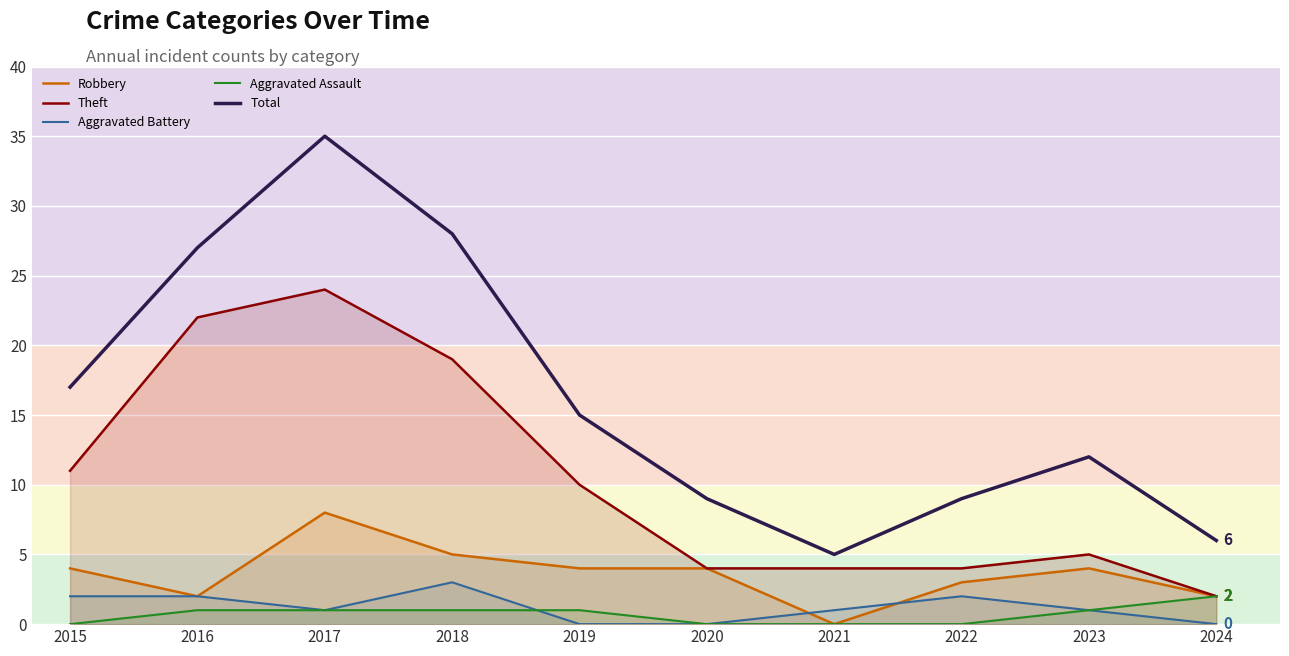

Rank the series at 2016 from lowest to highest value.

Aggravated Assault, Robbery, Aggravated Battery, Theft, Total